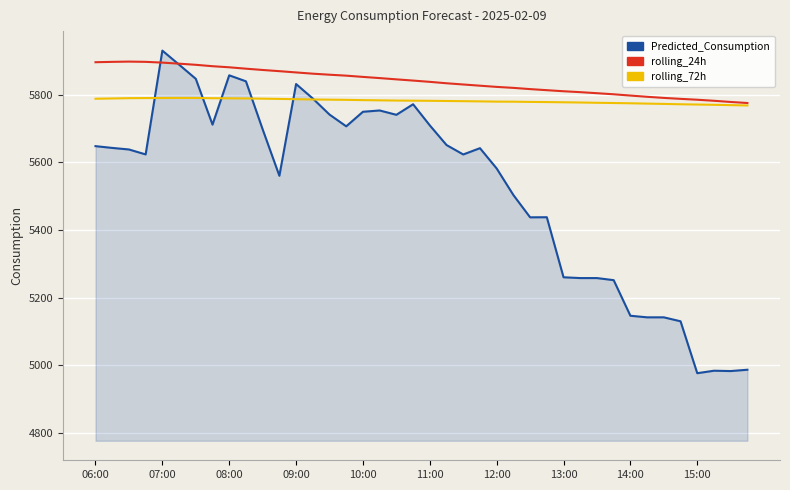

Rank the series by their average value, from highest to lowest.

rolling_24h, rolling_72h, Predicted_Consumption